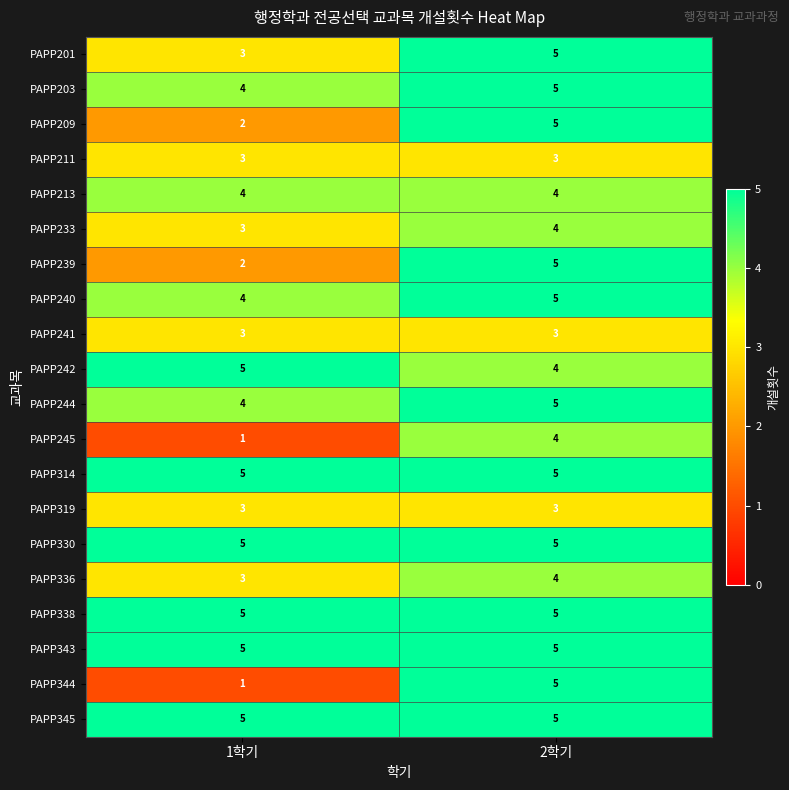

List the labels in order of PAPP336 value, smallest first.

1학기, 2학기